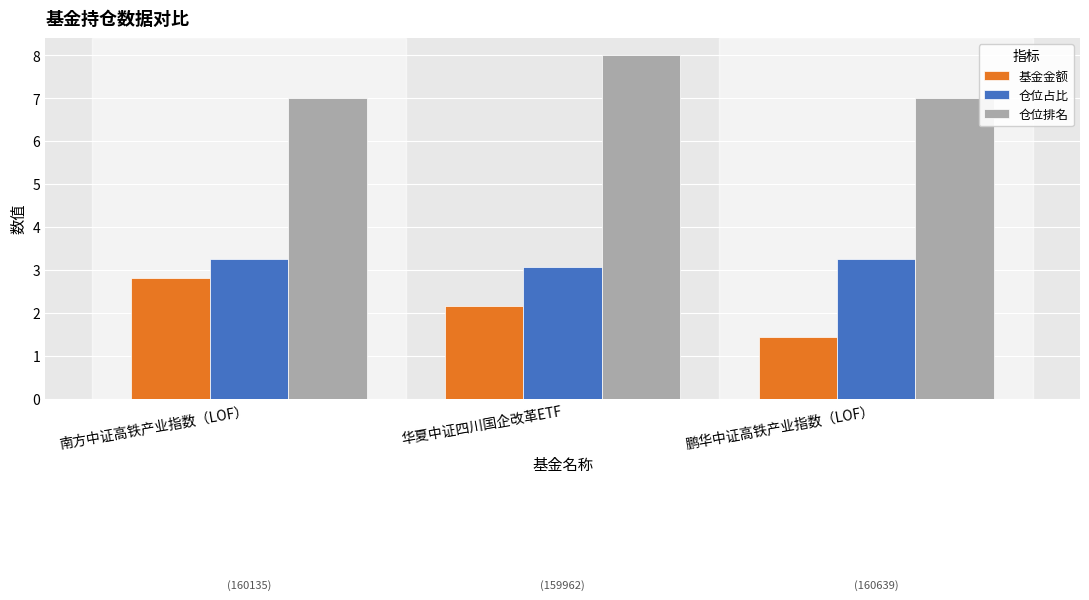

Which series has the largest total across all categories?

仓位排名